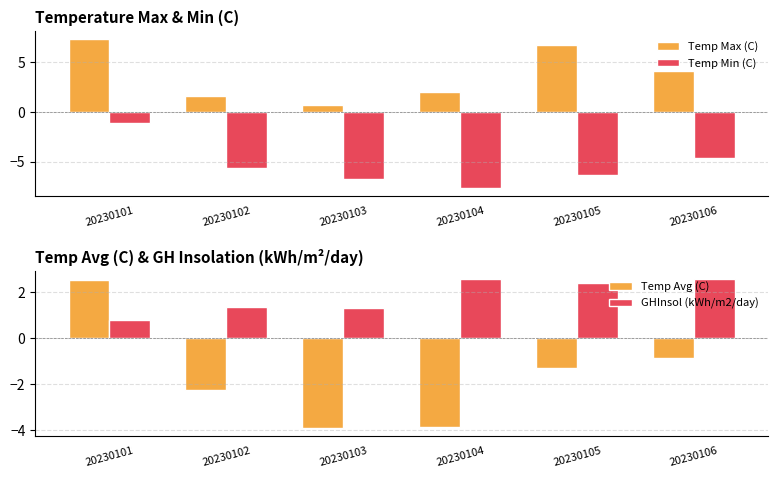

True or false: Temp Min (C) has a value of -1.9 at 20230101.

False